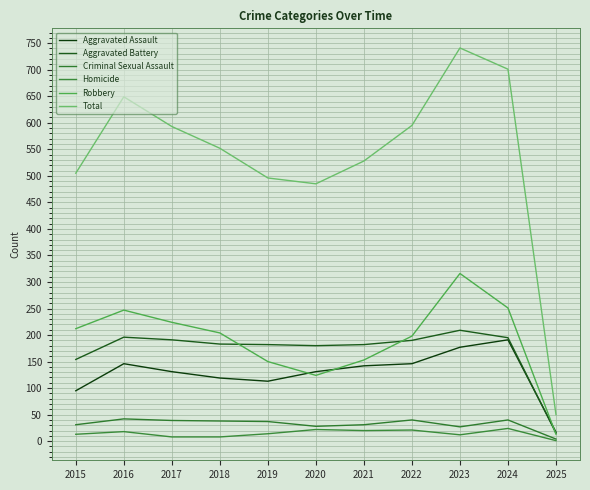

True or false: Criminal Sexual Assault and Aggravated Battery cross at least once.

False